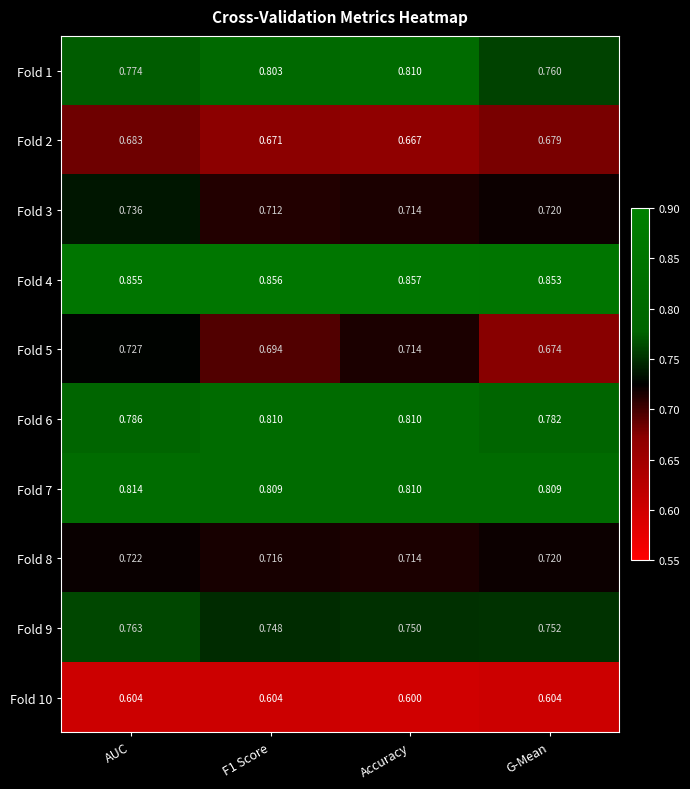

At which label is Fold 8 closest to 0?

Accuracy